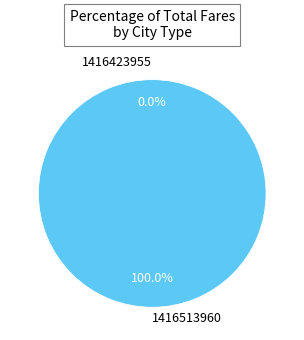

Which slice represents more than half of the pie?

1416513960